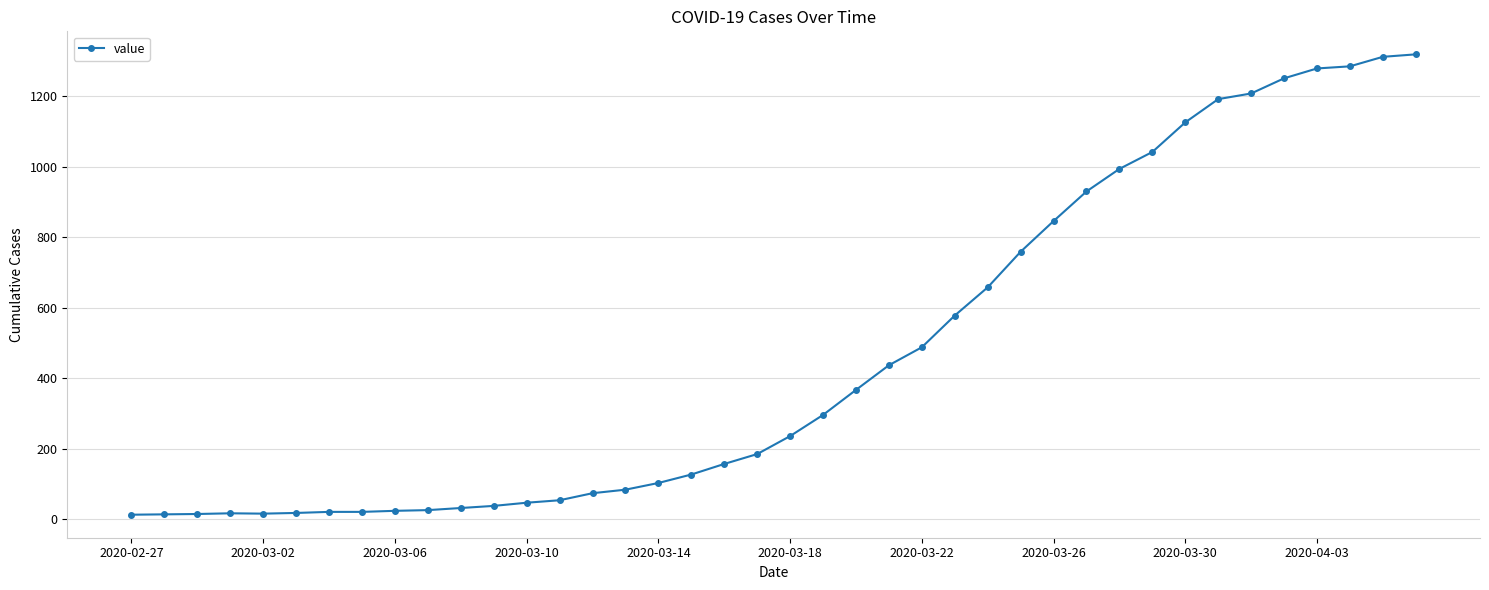

What is the sum of all values?

18689